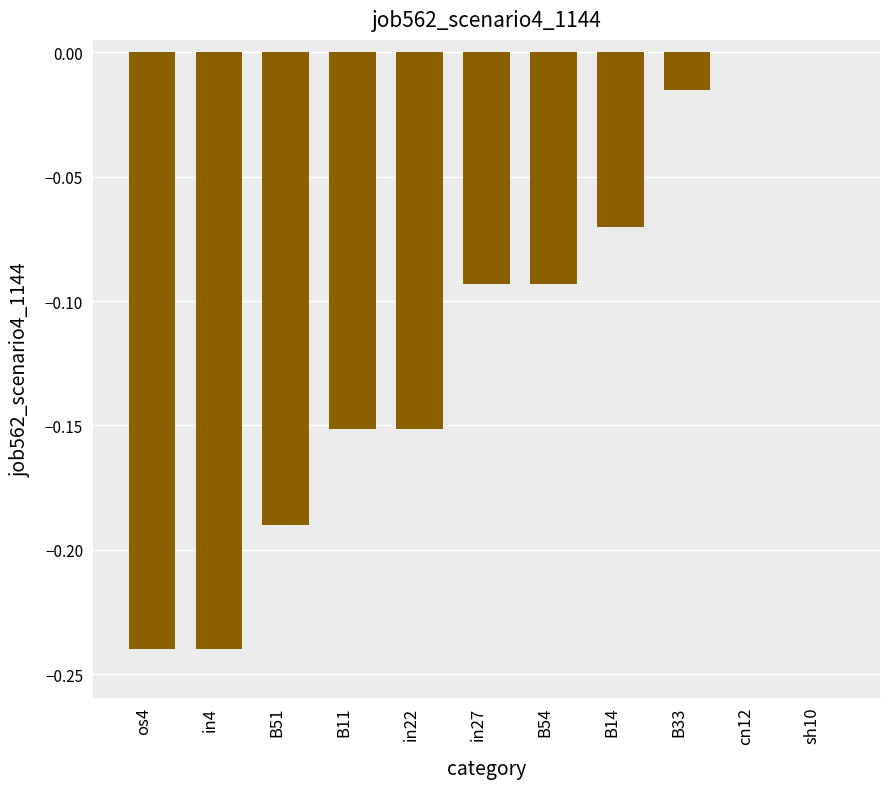

What is the change in value from in22 to cn12?

+0.2